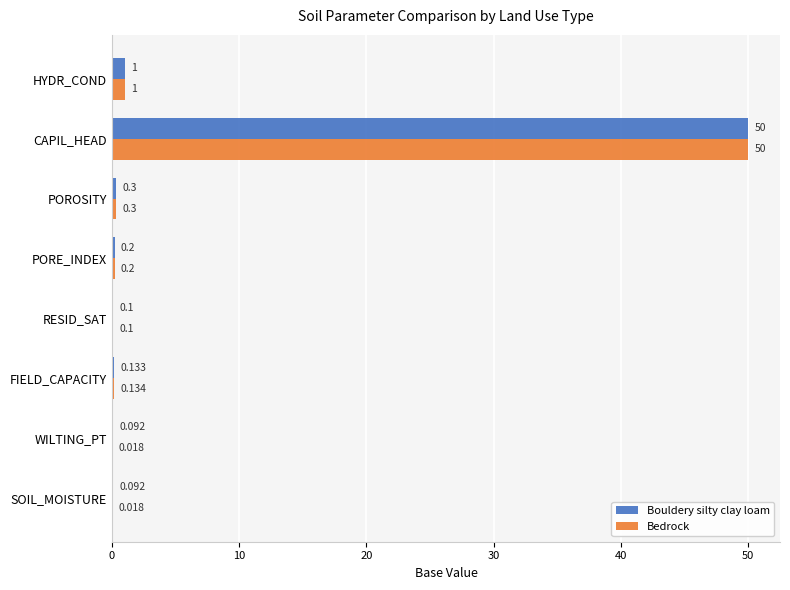

At which category is the sum across all series the highest?

CAPIL_HEAD